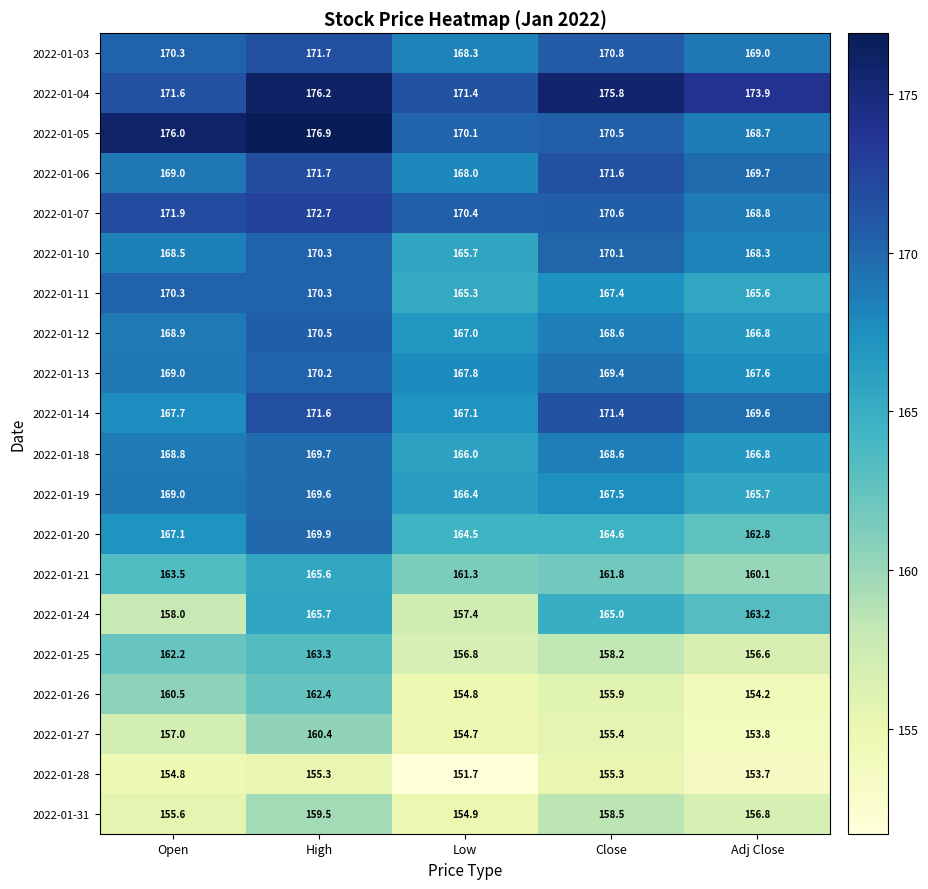

What is the total value across all series at Adj Close?

3281.7